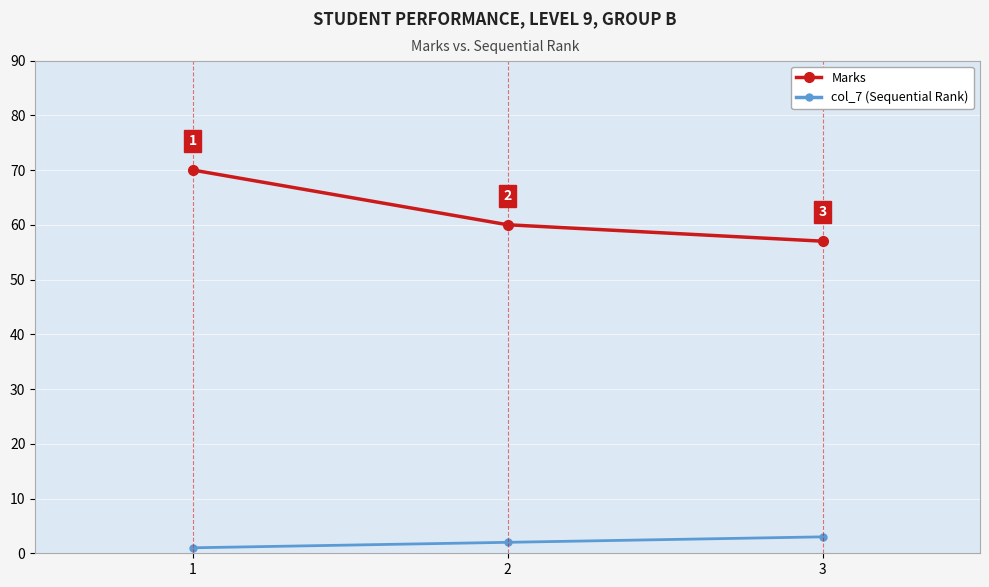

The Marks series shows 60 at 2. True or false?

True